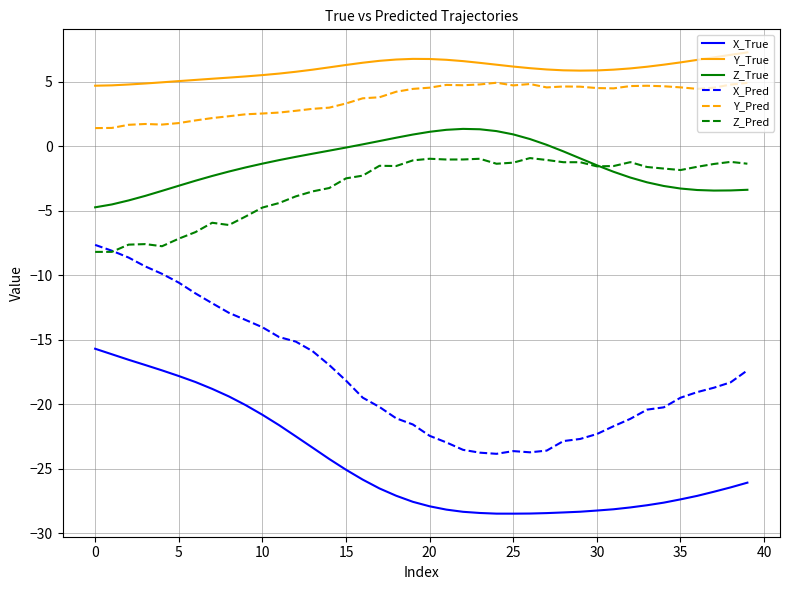

Which series has the largest range (max minus min)?

X_Pred